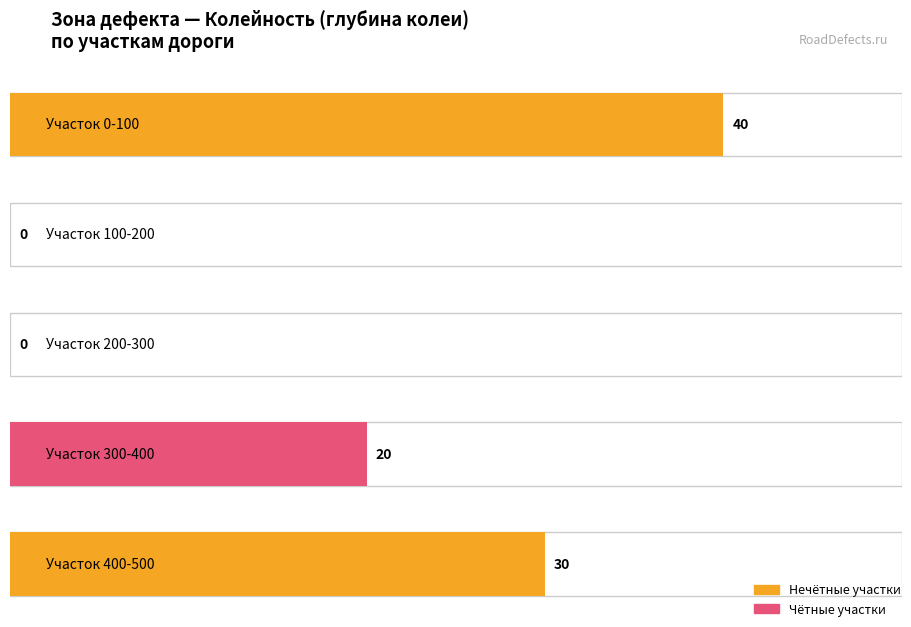

Is the value of Местоположение начала участка м at 100-200 greater than the value of Местоположение конца участка м at 200-300?

No